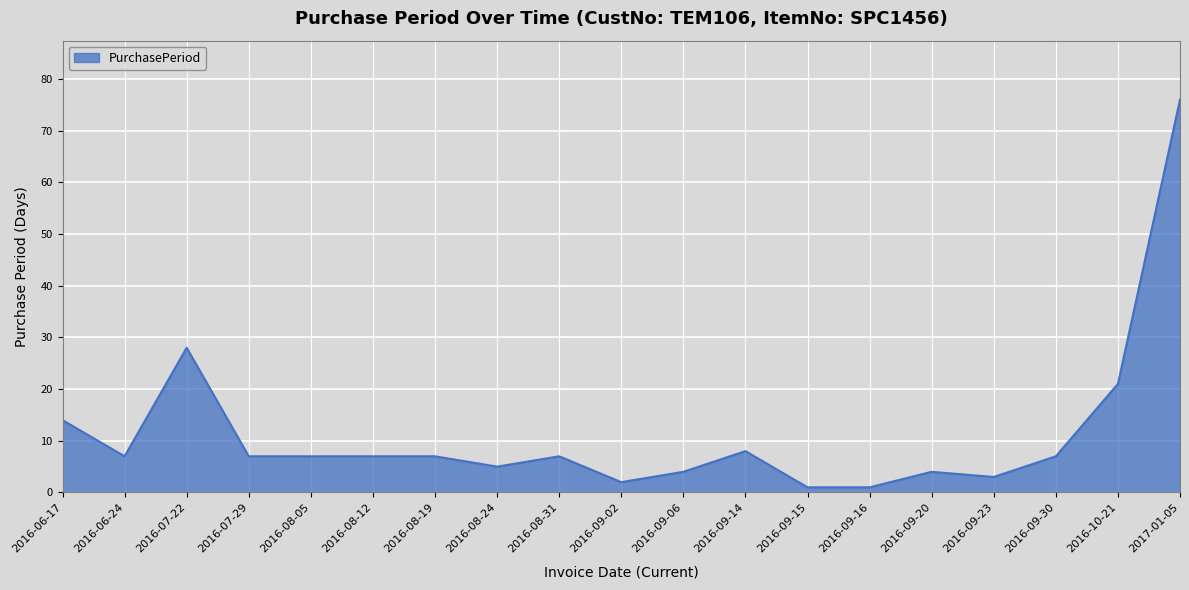

At which label is the value closest to 38?

2016-07-22